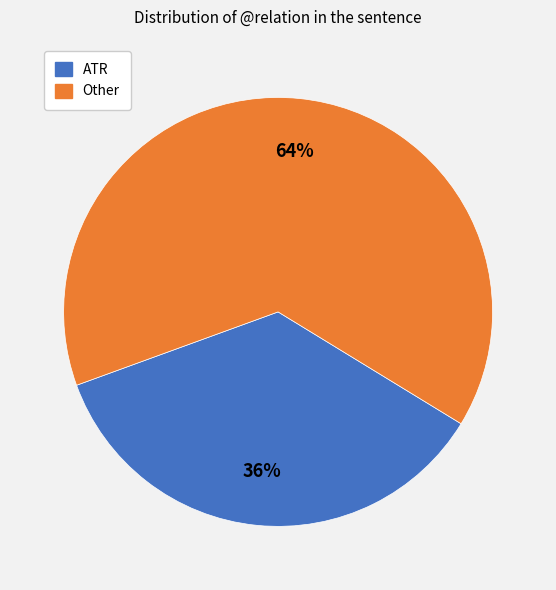

Is there a majority slice in this chart?

Yes